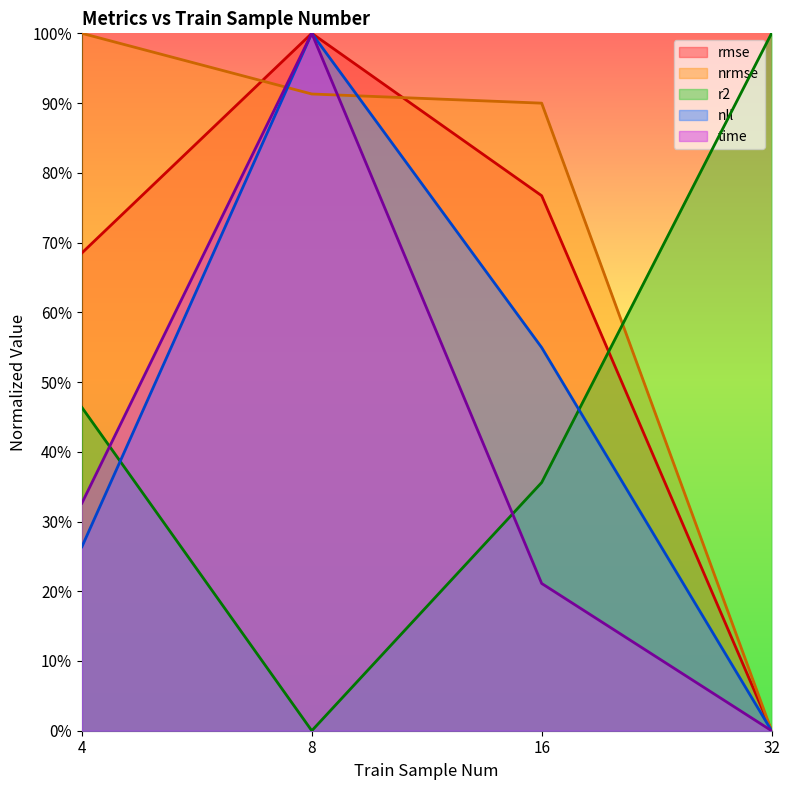

At which category does the chart reach its minimum across all series?

32